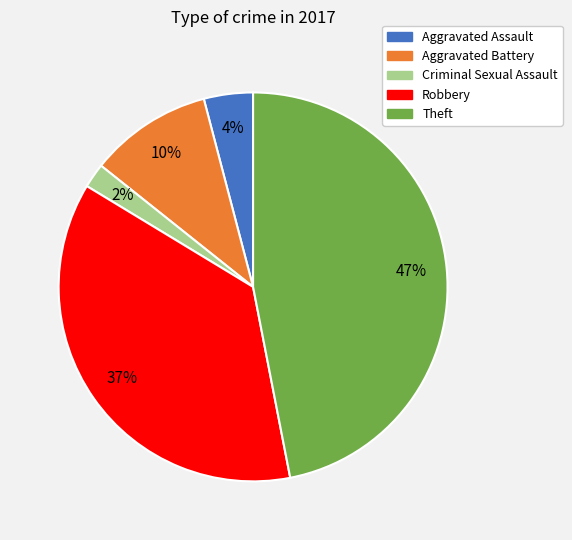

Do Theft and Aggravated Assault together represent more than half of the pie?

Yes